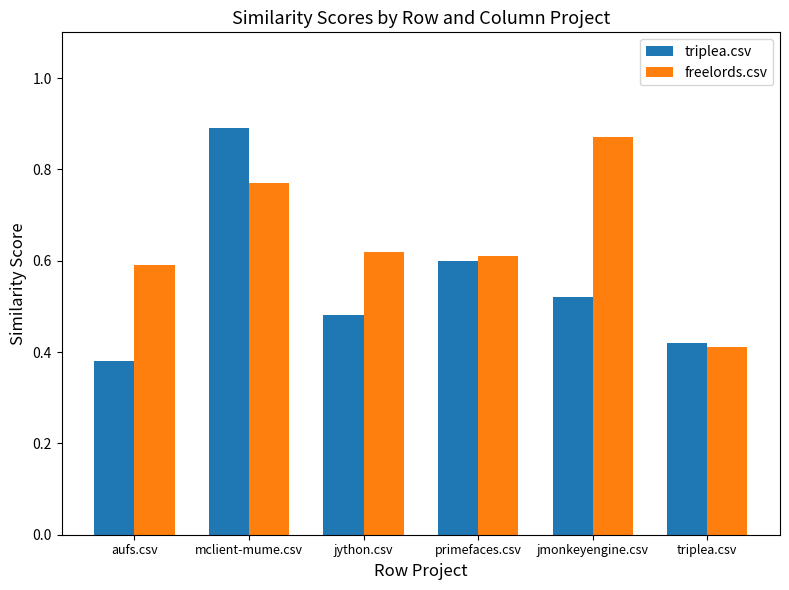

List the series in order of their peak value, highest first.

triplea.csv, freelords.csv